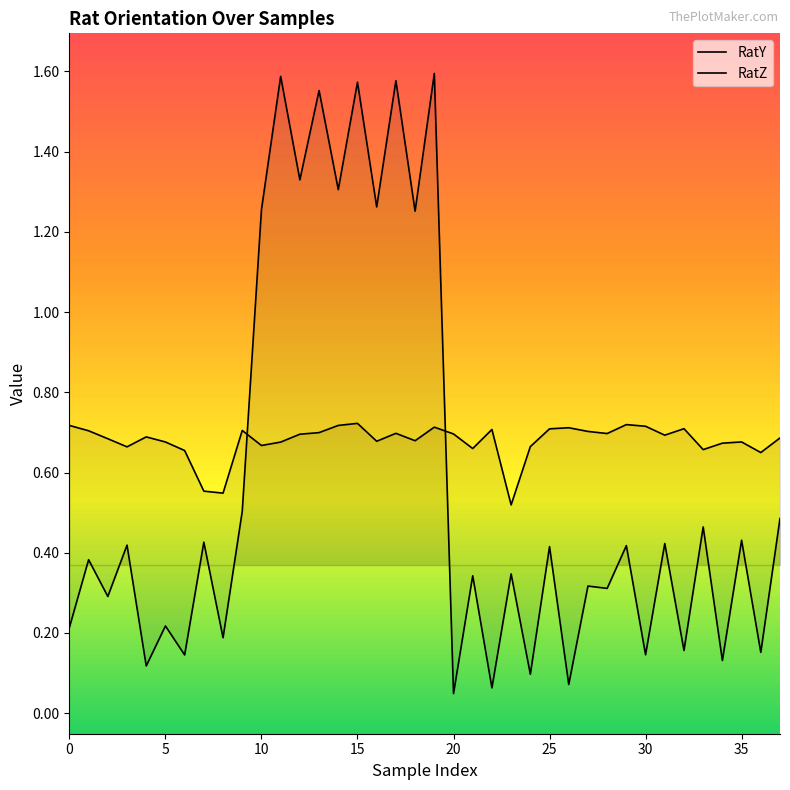

How many categories are shown in the chart?

38